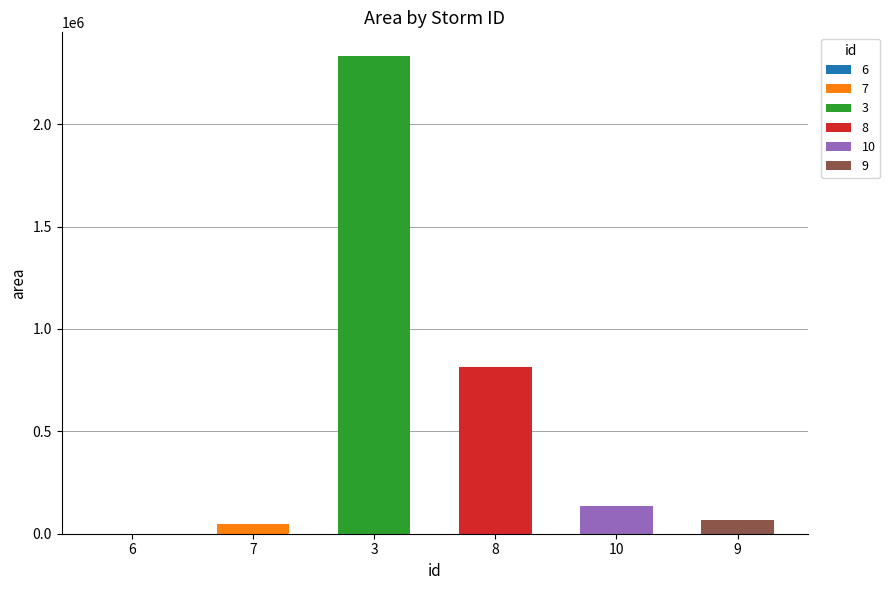

What is the change in value from 6 to 8?

+813125